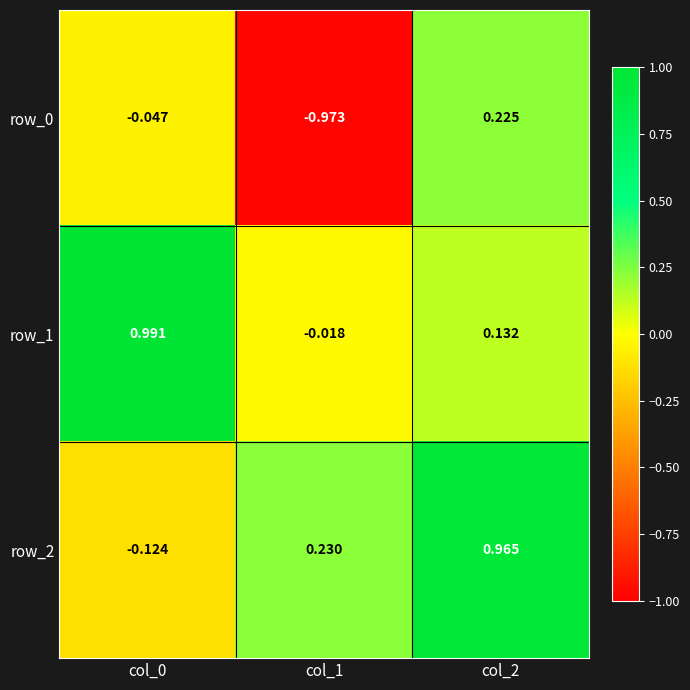

Is the value of row_1 at col_0 greater than the value of row_0 at col_2?

Yes